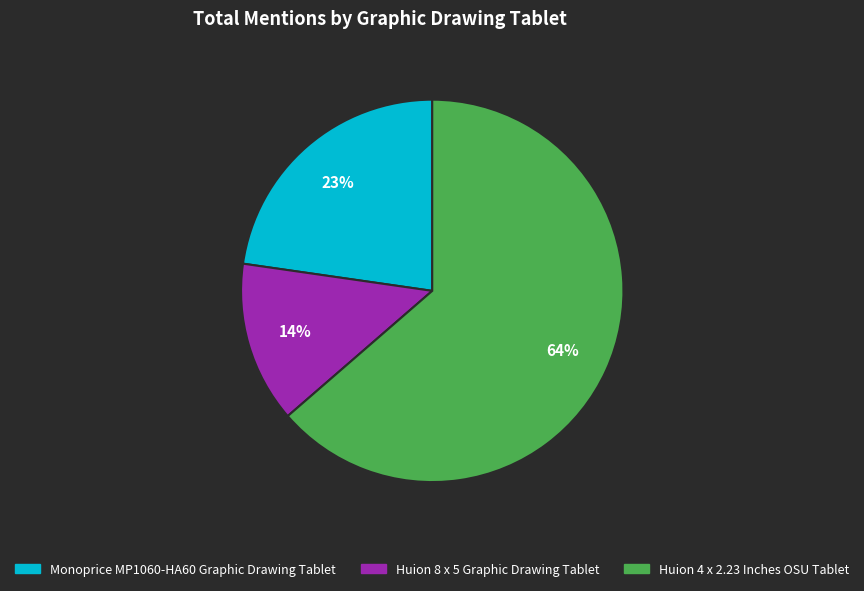

Rank the categories by value from highest to lowest.

Huion 4 x 2.23 Inches OSU Tablet, Monoprice MP1060-HA60 Graphic Drawing Tablet, Huion 8 x 5 Graphic Drawing Tablet